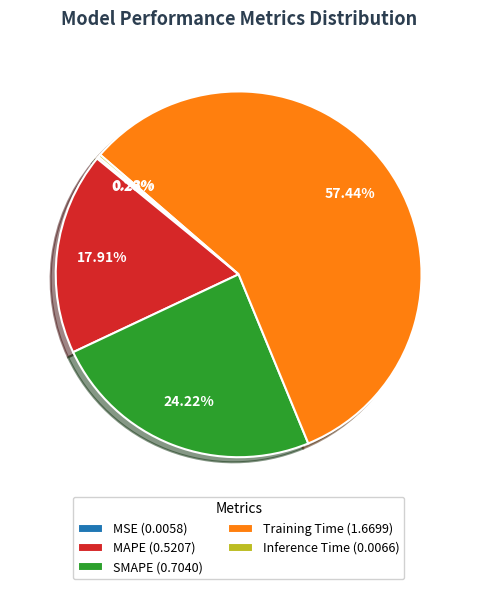

Does Training Time (1.6699) account for over 50% of the chart?

Yes